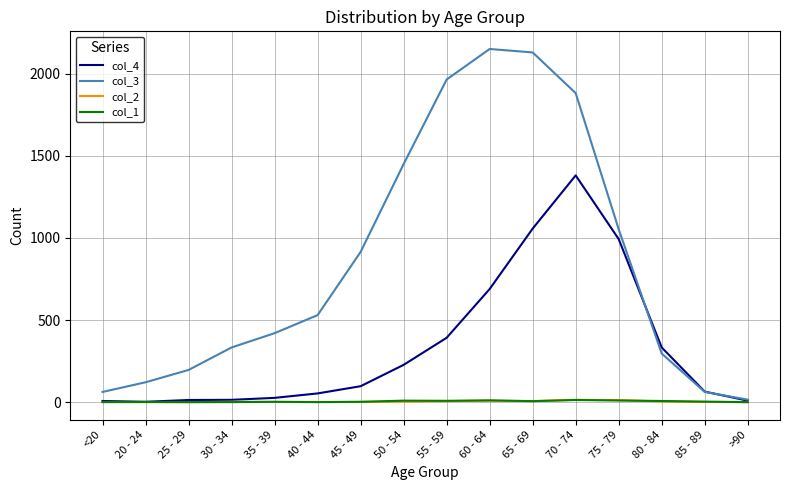

The col_1 series shows 10 at 75 - 79. True or false?

True